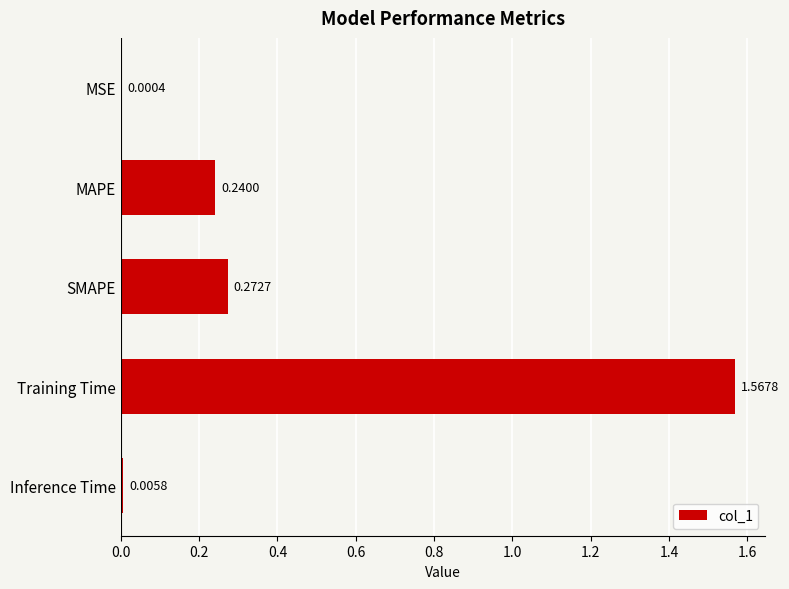

What is the sum of all values?

2.1